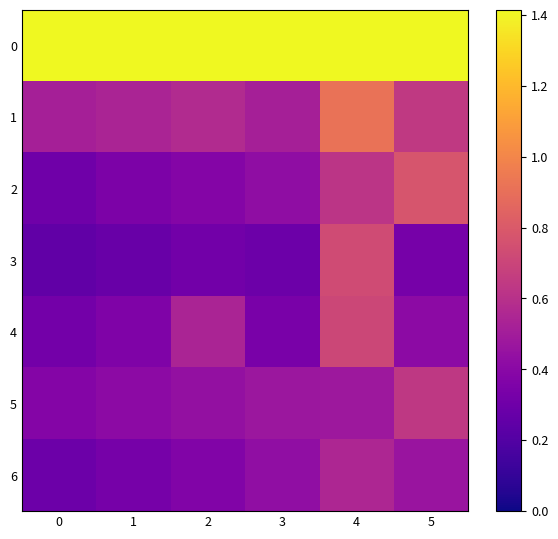

Between 2 and 4, which series saw the biggest shift?

3